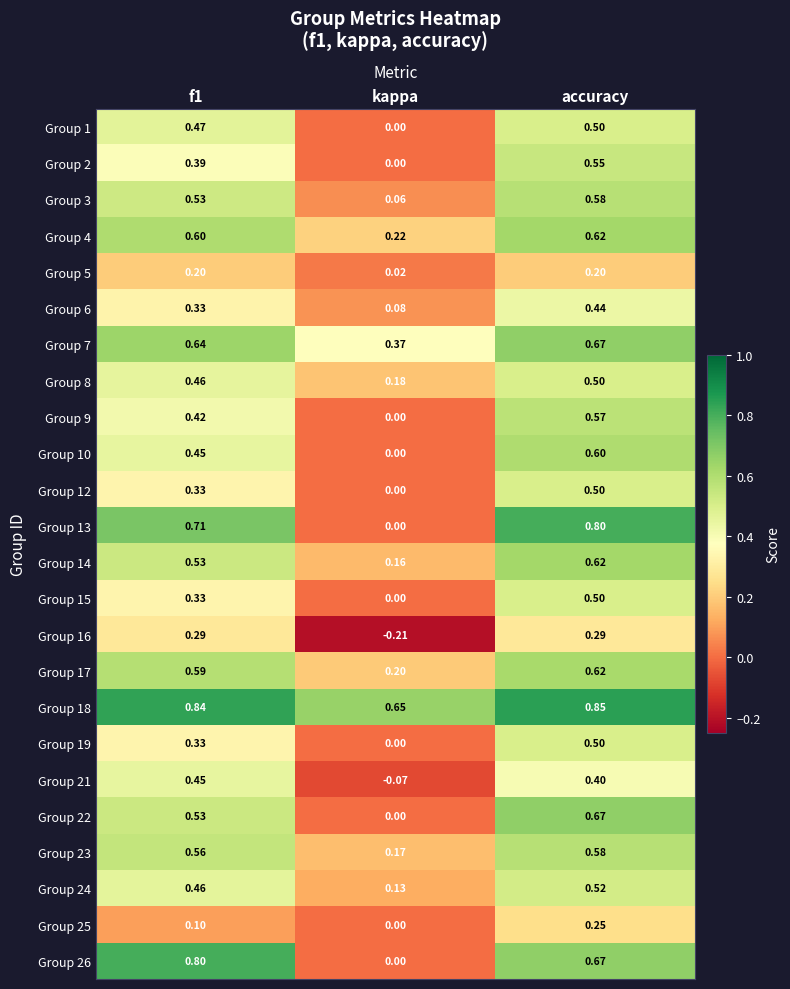

At which category is the sum across all series the highest?

accuracy